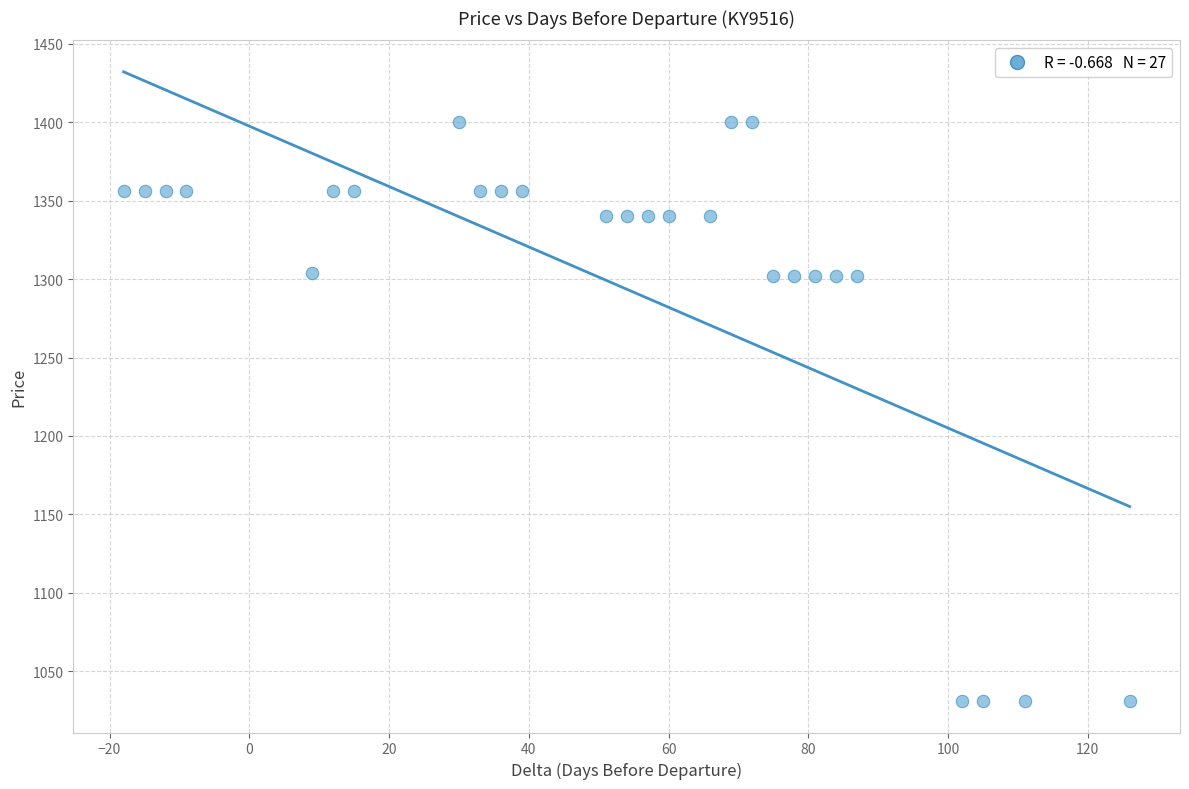

What is the range of Y values (max minus min)?

369